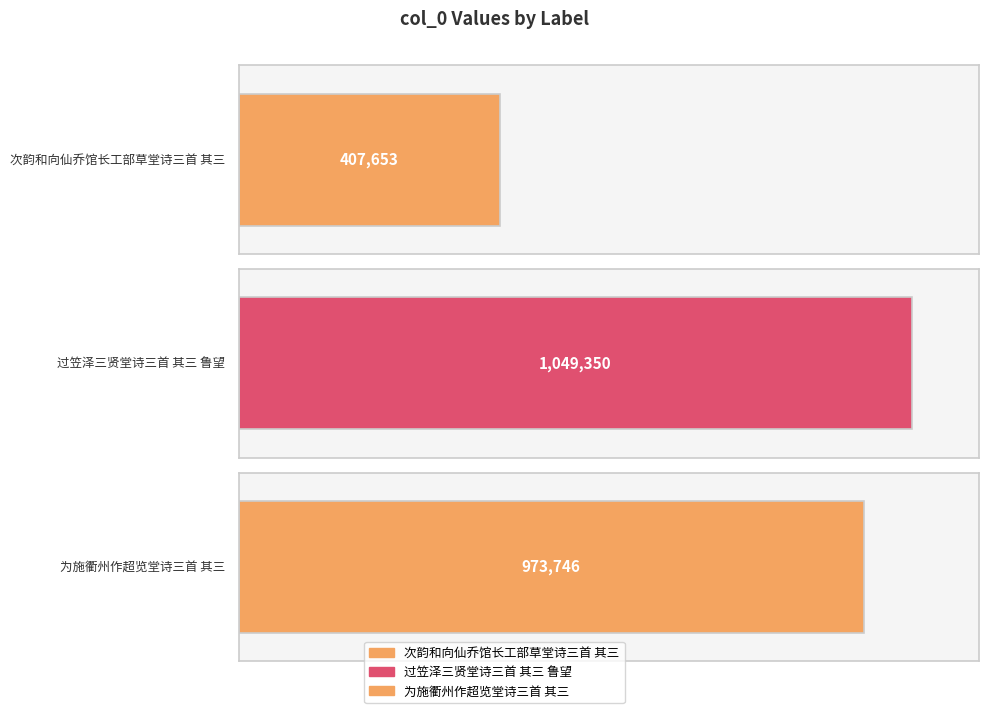

How many bars are there in total?

3